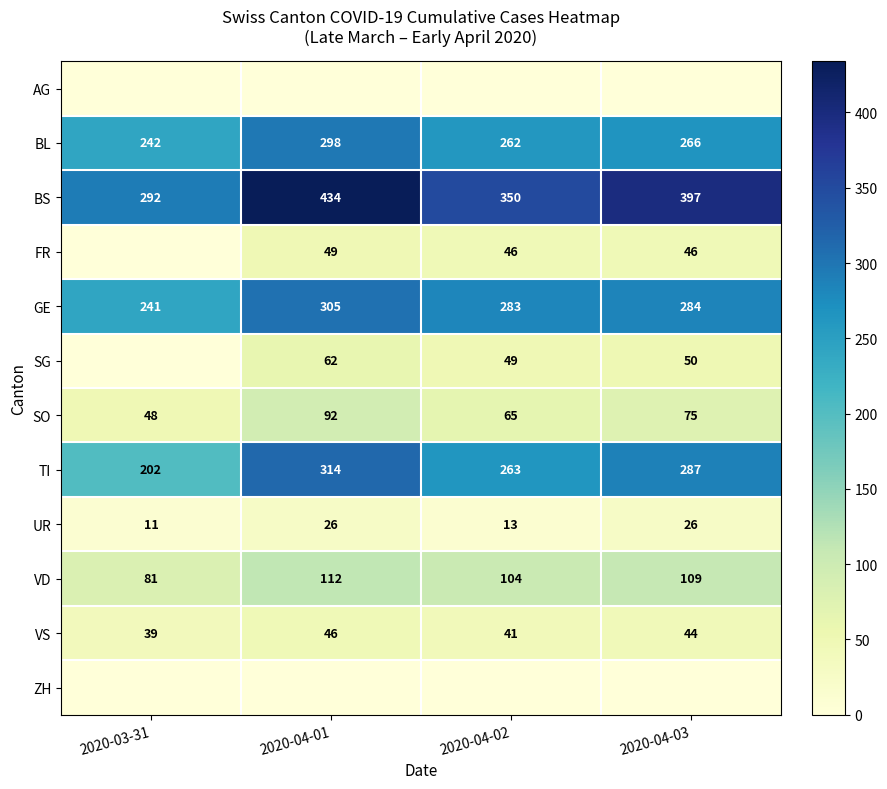

What is the approximate value of VS at 2020-04-02?

41